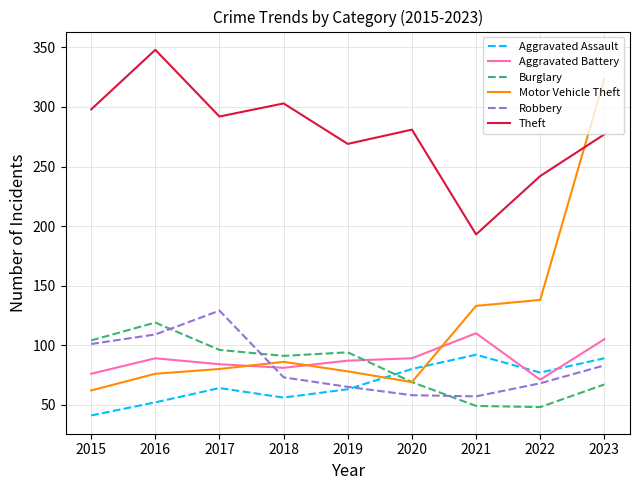

What is the total value across all series at 2015?

682